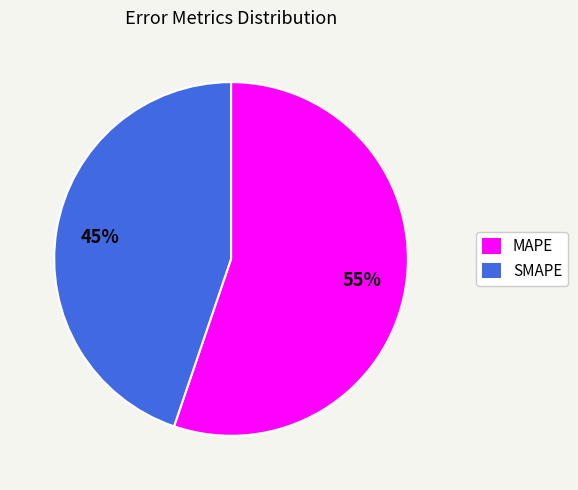

To the nearest percent, what percentage of the pie is MAPE?

55%